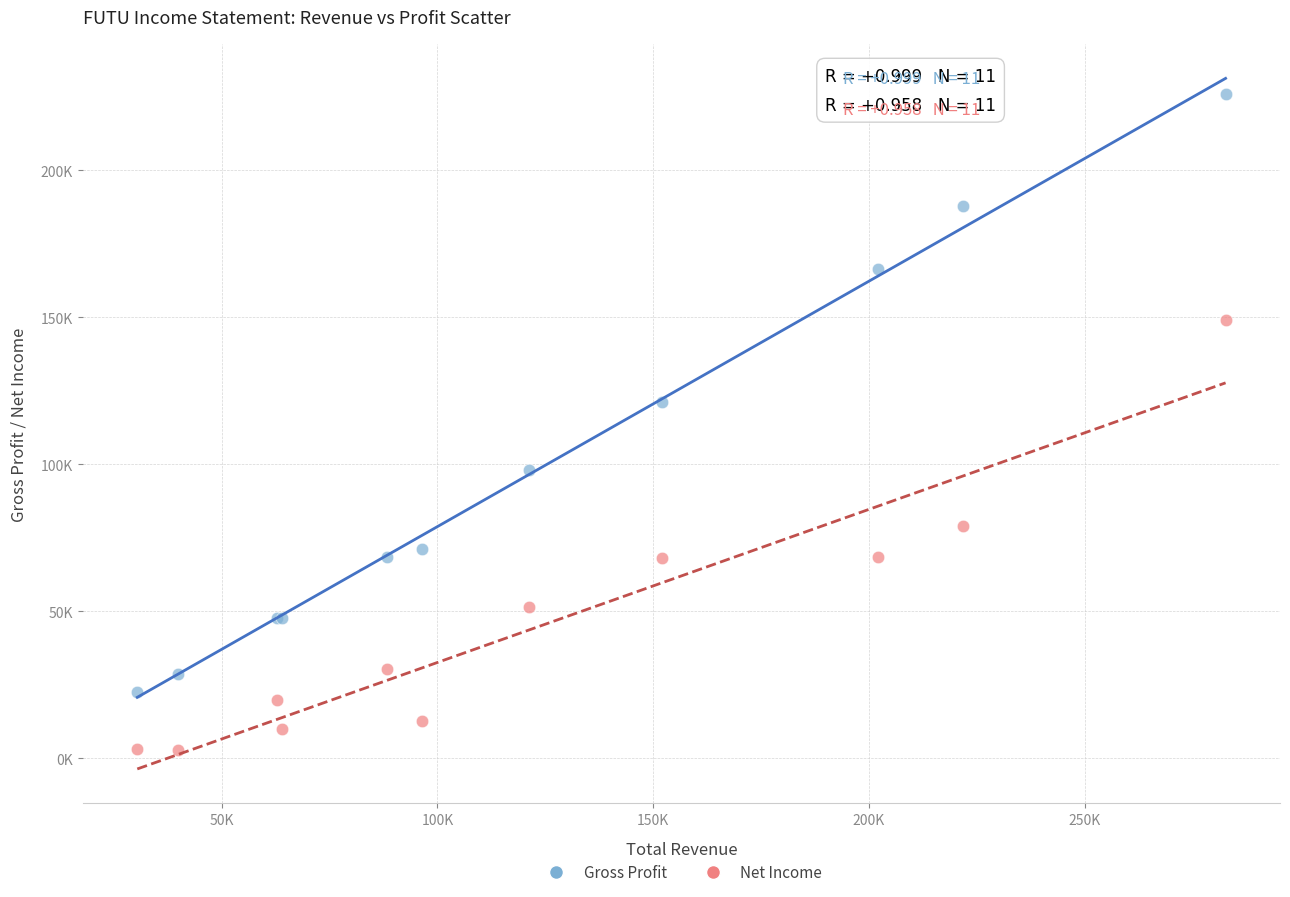

What are all the series names shown in the legend?

Gross Profit, Net Income